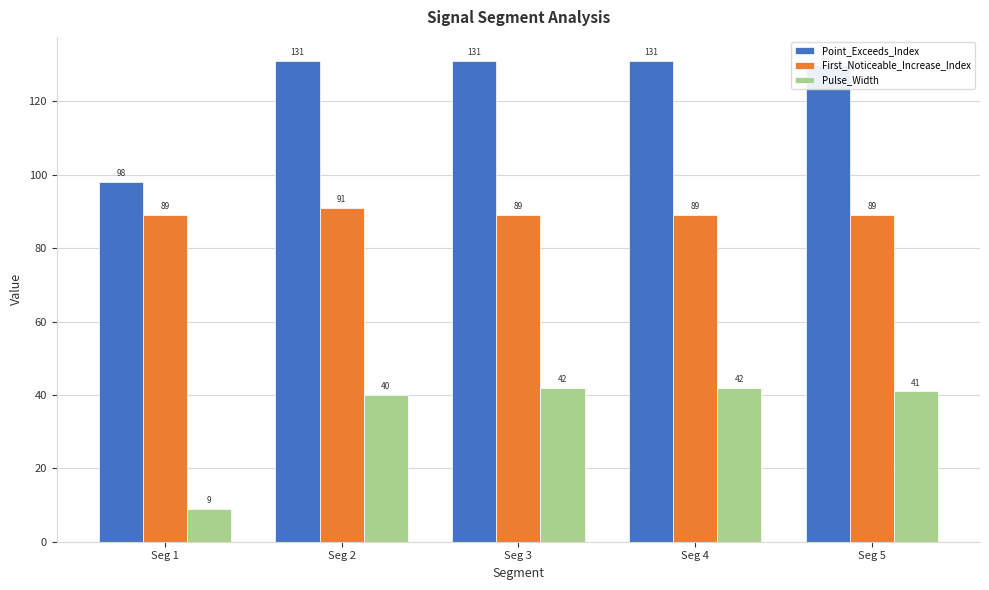

Rank the series at Seg 2 from highest to lowest value.

Point_Exceeds_Index, First_Noticeable_Increase_Index, Pulse_Width